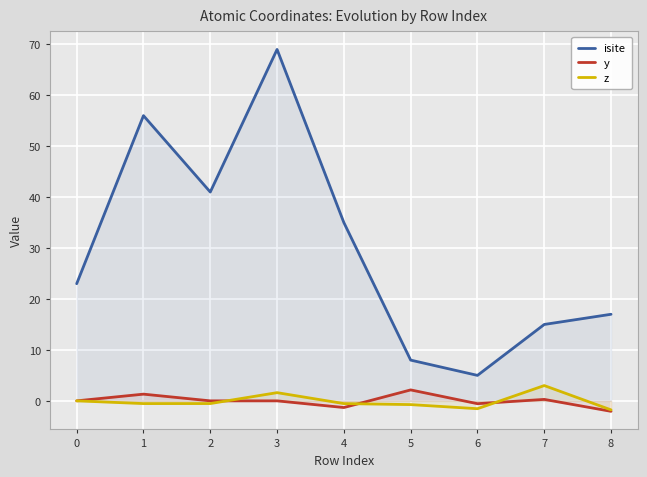

The isite series shows 5.0 at 6. True or false?

True